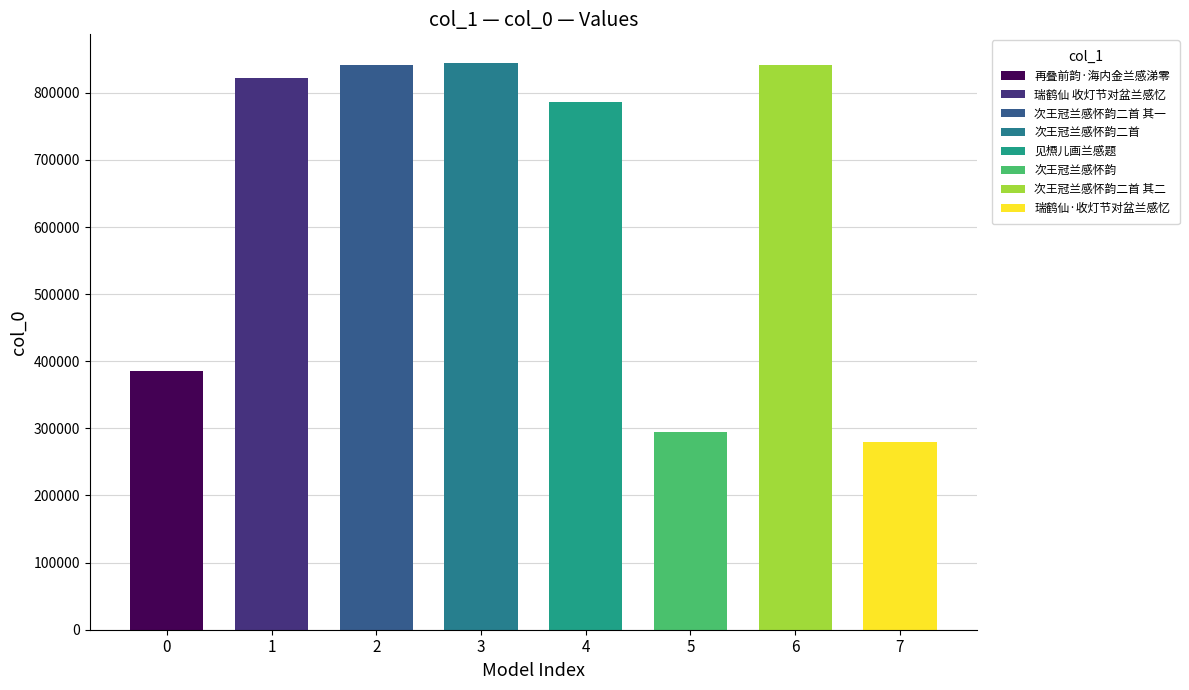

Rank the categories by value from highest to lowest.

次王冠兰感怀韵二首, 次王冠兰感怀韵二首 其二, 次王冠兰感怀韵二首 其一, 瑞鹤仙 收灯节对盆兰感忆, 见槱儿画兰感题, 再叠前韵·海内金兰感涕零, 次王冠兰感怀韵, 瑞鹤仙·收灯节对盆兰感忆